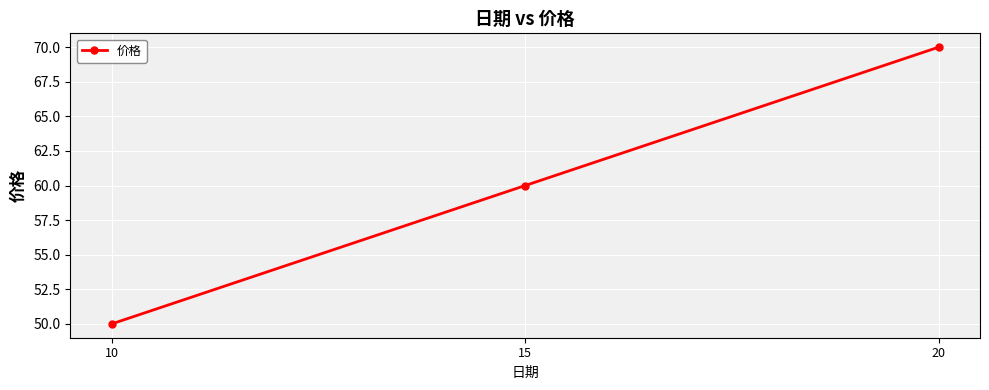

What is the ratio of the value at 15 to the value at 10?

1.2